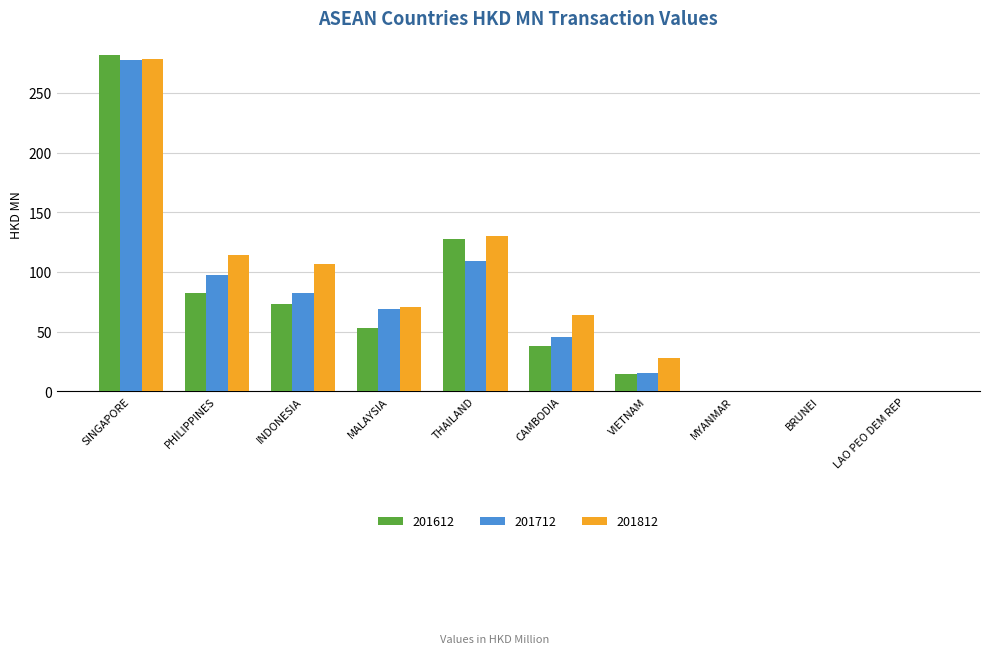

Which label corresponds to the largest value in the chart?

SINGAPORE